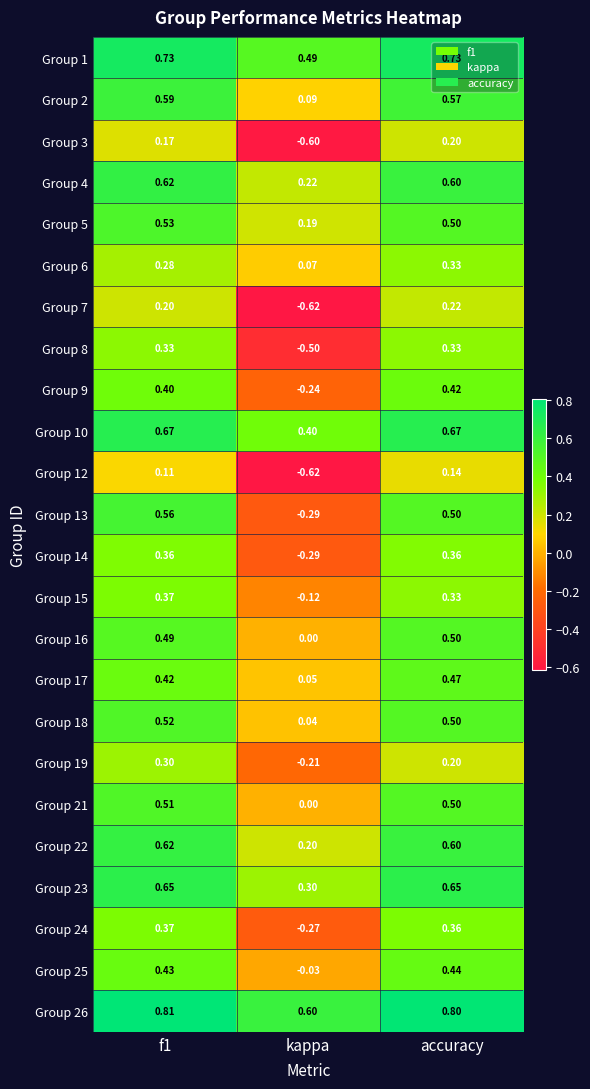

At which label does Group 4 reach its minimum?

kappa